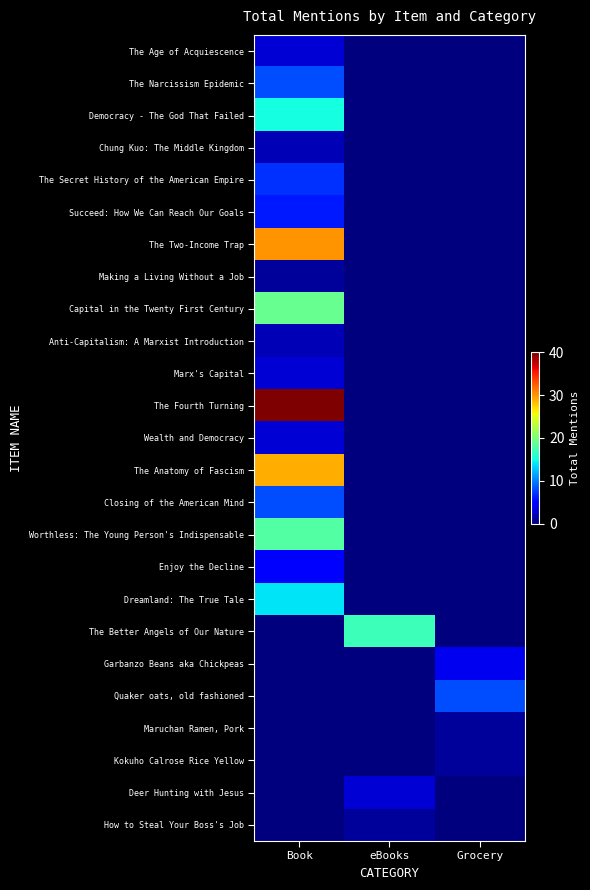

Count the number of categories in the chart.

3